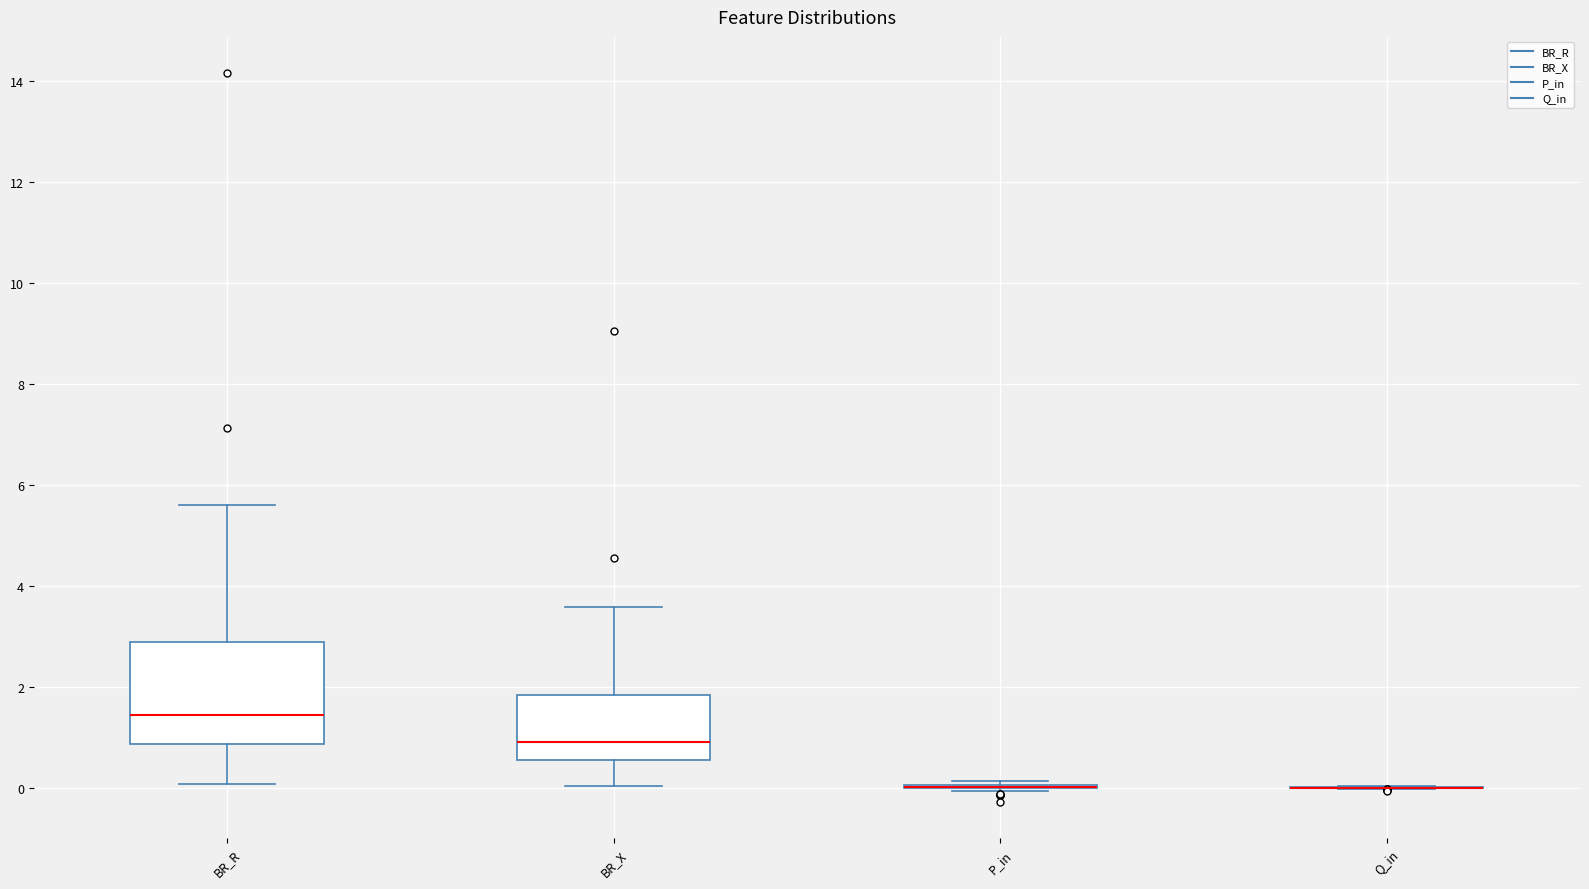

Comparing the boxes themselves (not the whiskers), which one is the tallest?

BR_R